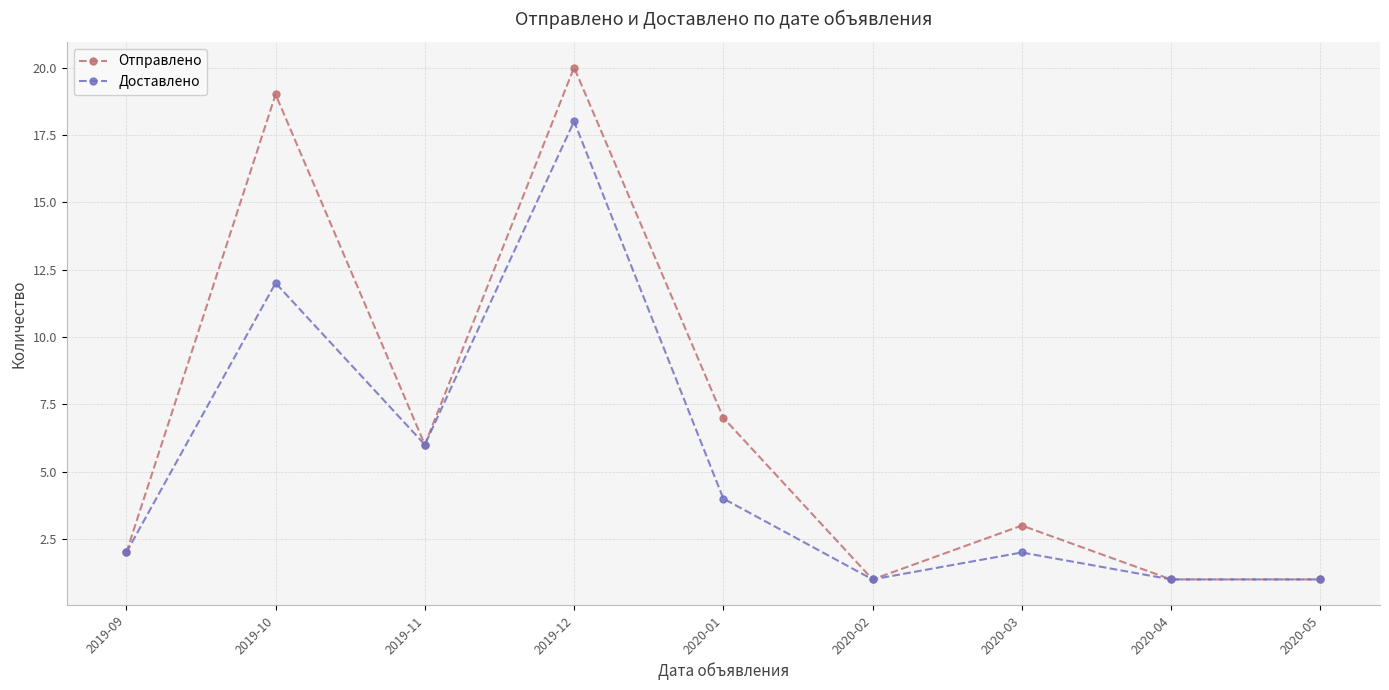

How many series are shown in this chart?

2